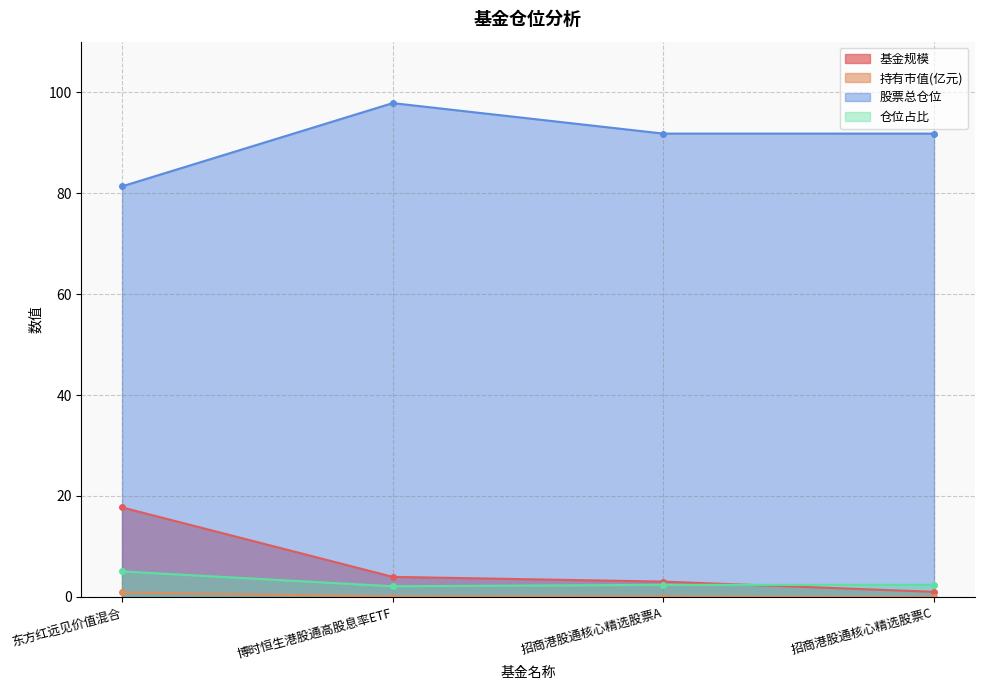

Rank the series at 东方红远见价值混合 from highest to lowest value.

股票总仓位, 基金规模, 仓位占比, 持有市值(亿元)